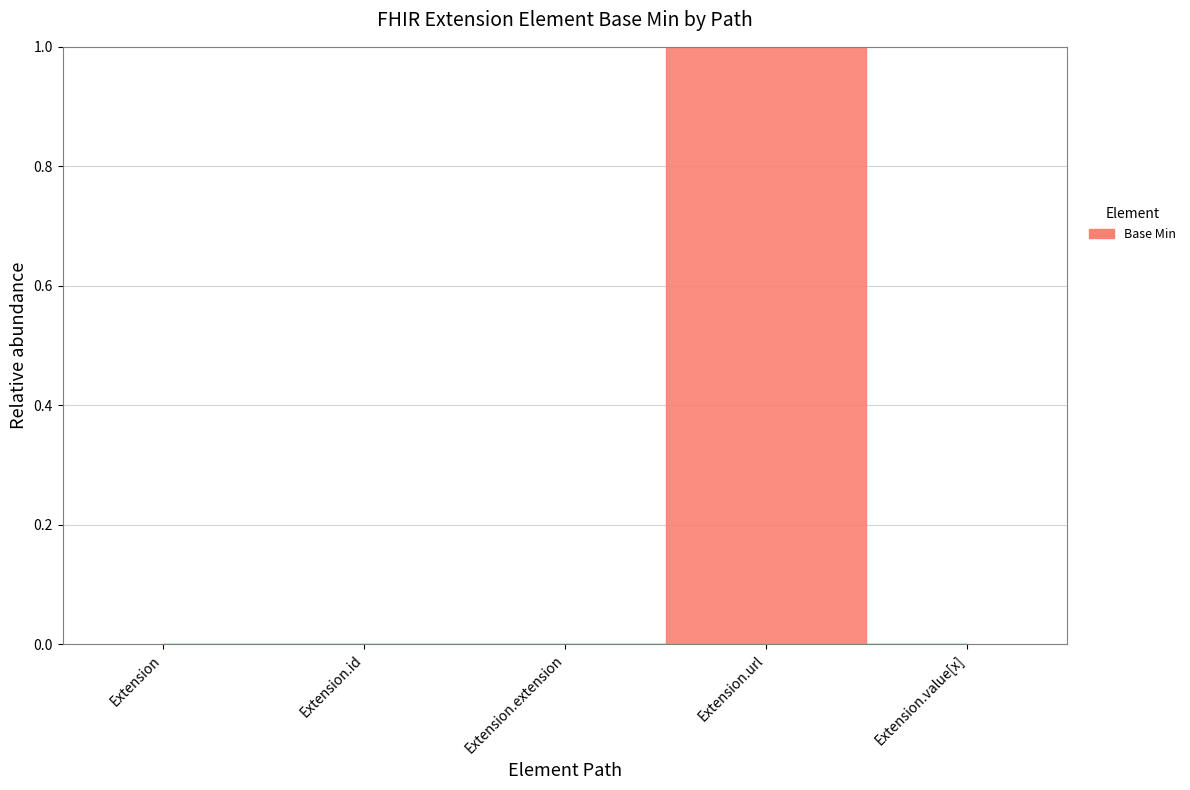

Reading left to right, transcribe all the data shown in this chart.

Extension=0	Extension.id=0	Extension.extension=0	Extension.url=1	Extension.value[x]=0